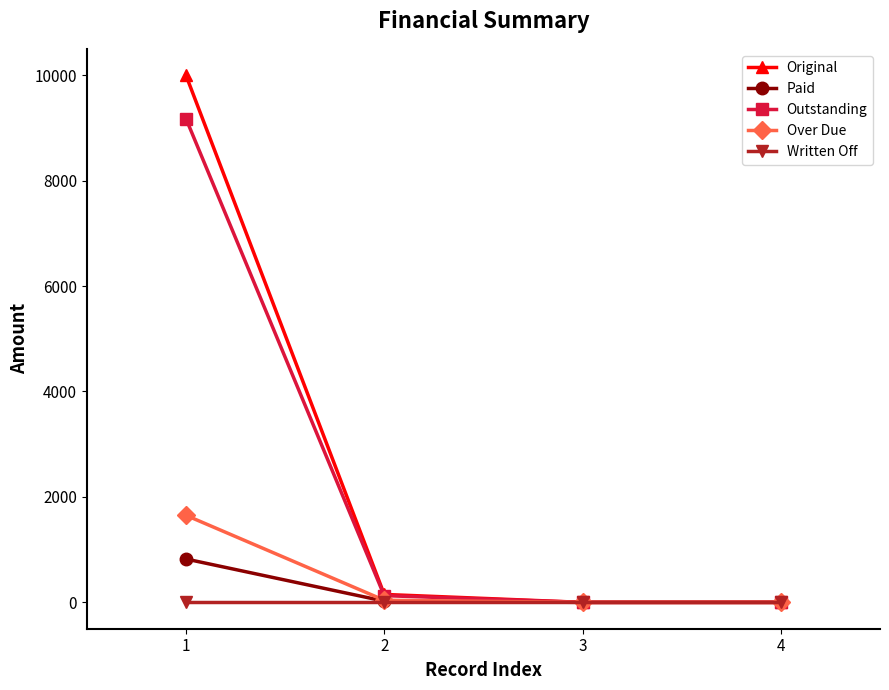

What is the value of the Outstanding point at the 1st from the left?

9177.2